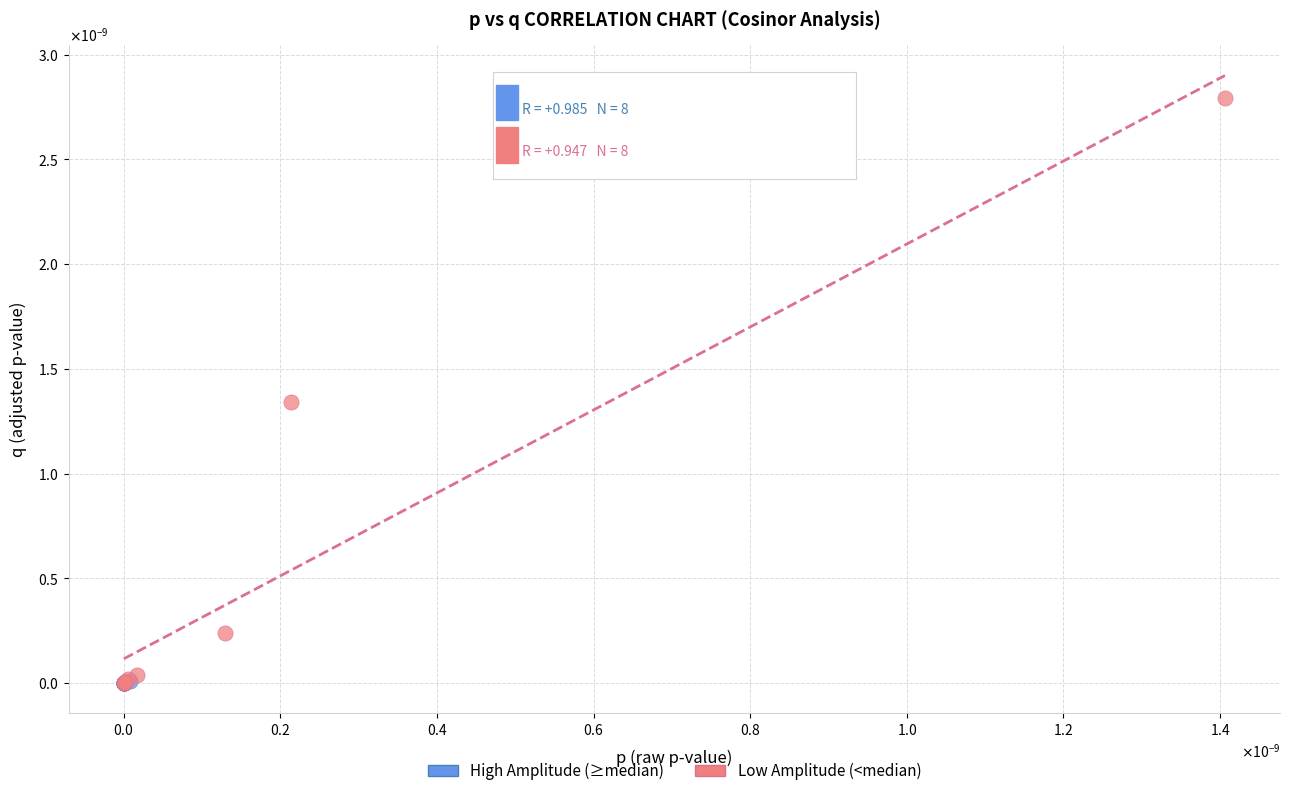

Which series has the widest spread of Y values?

Low Amplitude (<median)